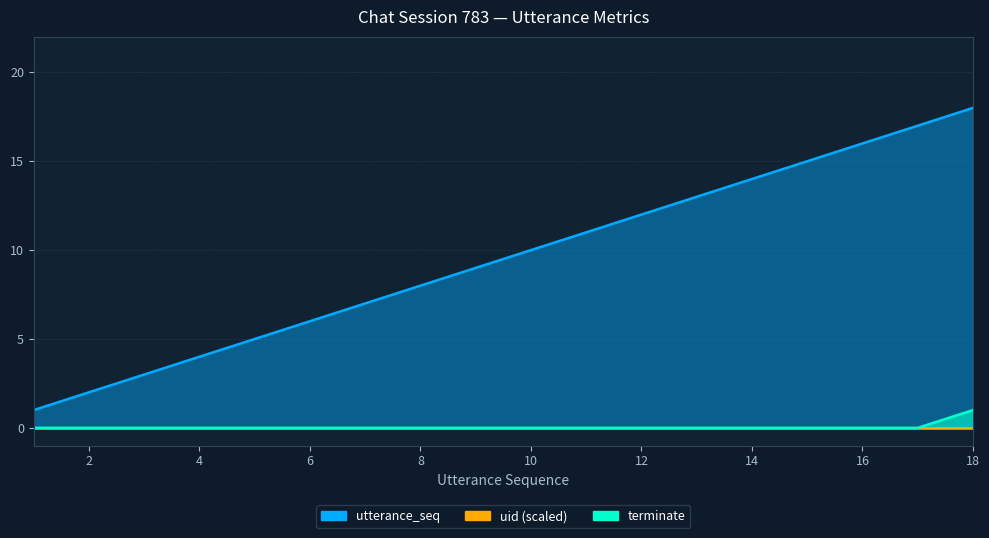

What is the total value across all series at 9?

9